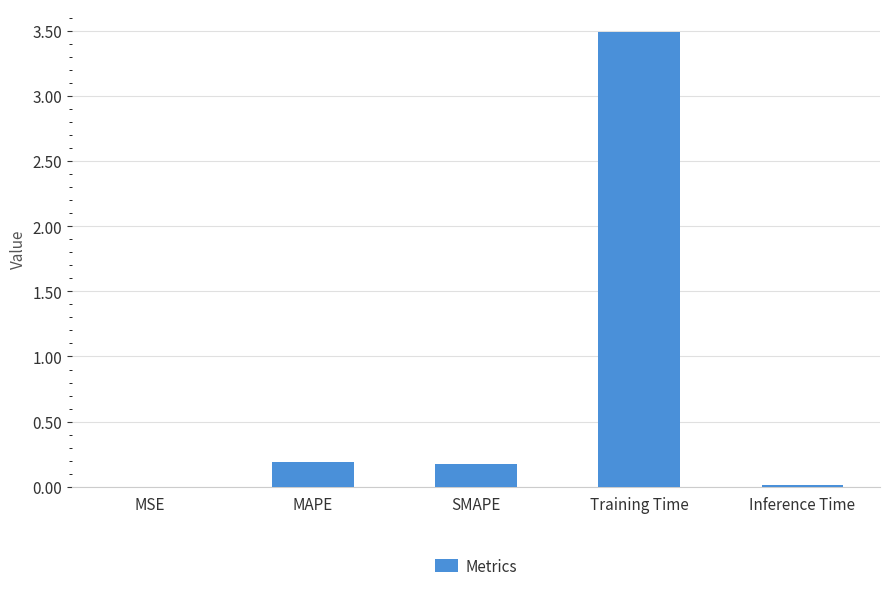

Count the number of categories in the chart.

5